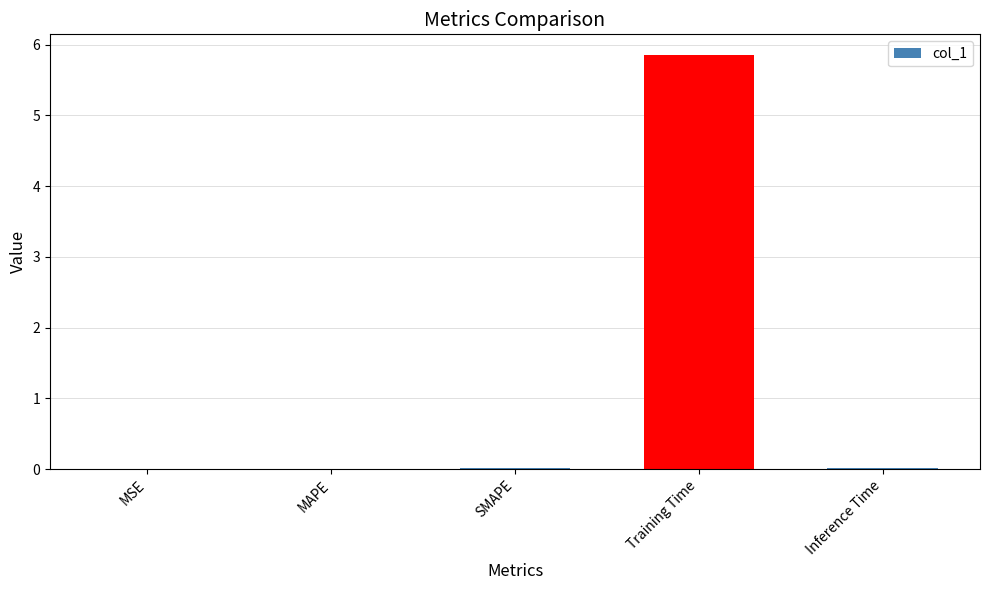

What is the maximum value shown in the chart?

5.9